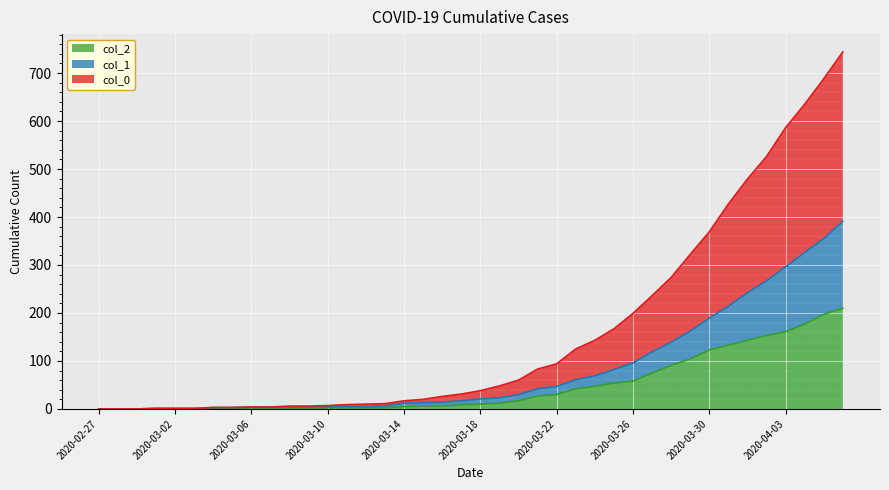

List the series in order of their overall mean, lowest first.

2, 1, 0